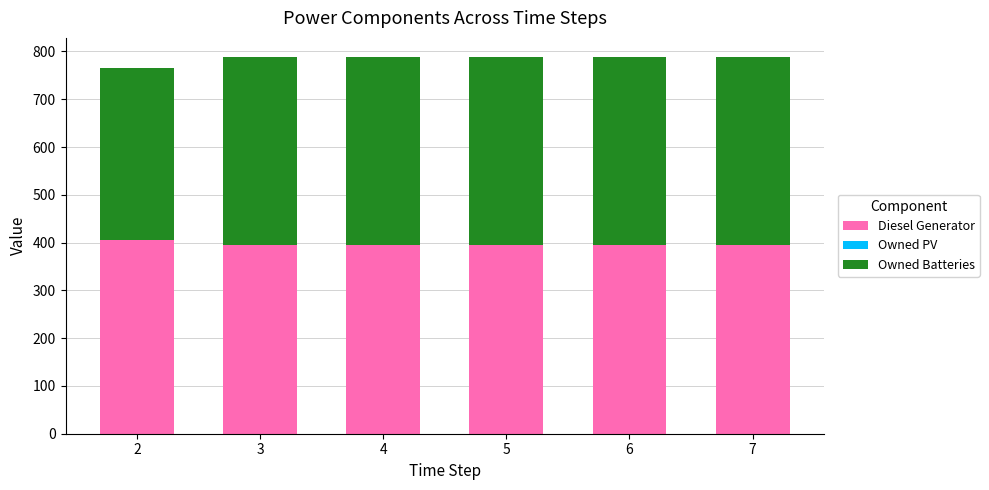

What is the maximum value for Diesel Generator?

405